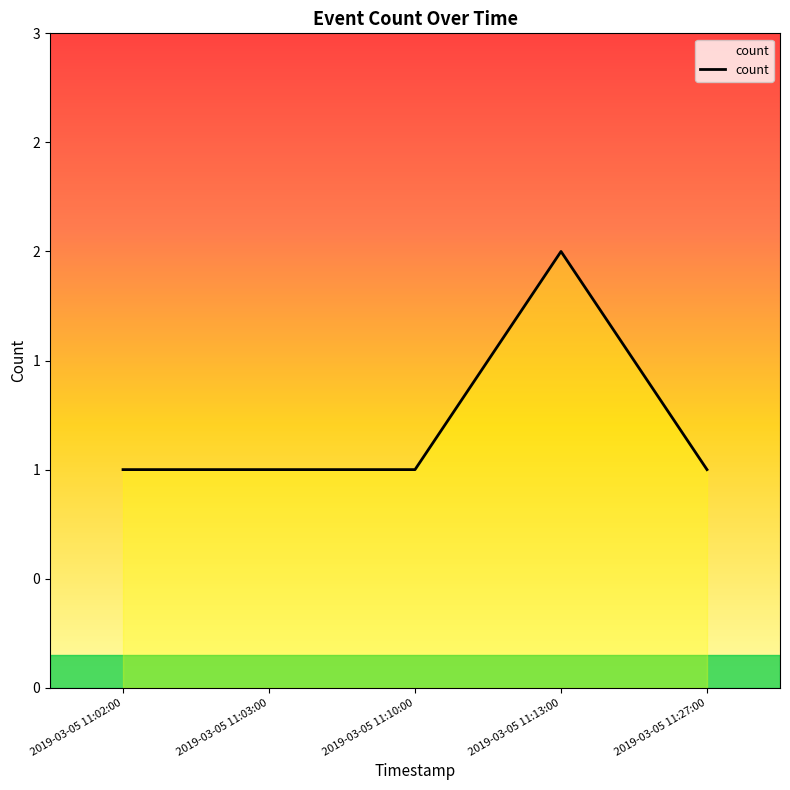

Reading left to right, what are all the values shown in this chart?

2019-03-05 11:02:00=1	2019-03-05 11:03:00=1	2019-03-05 11:10:00=1	2019-03-05 11:13:00=2	2019-03-05 11:27:00=1